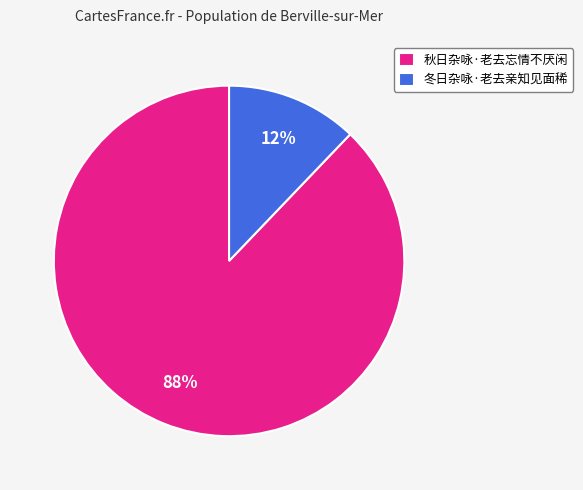

The 冬日杂咏·老去亲知见面稀 slice represents 4% of the pie. True or false?

False